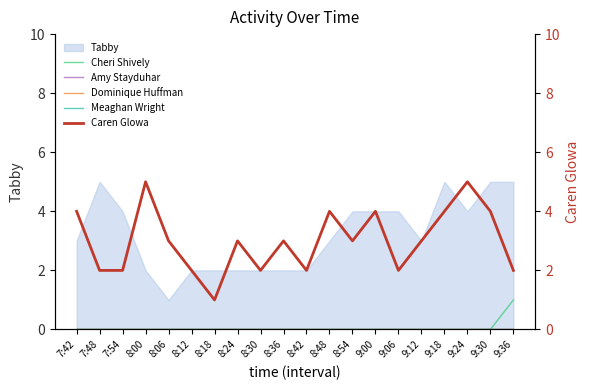

Is the value of Meaghan Wright at 8:00 greater than the value of Cheri Shively at 8:30?

No